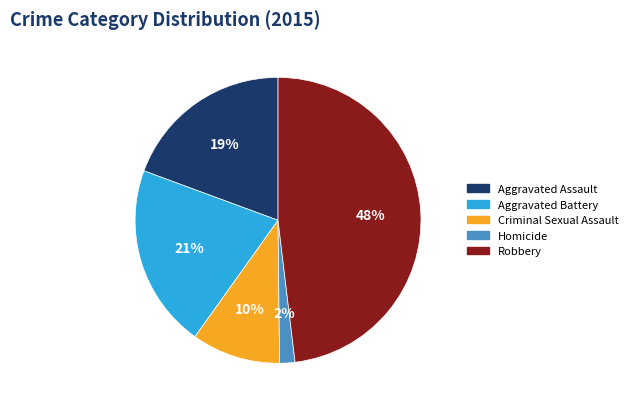

What percentage is the Criminal Sexual Assault slice, to the nearest percent?

10%